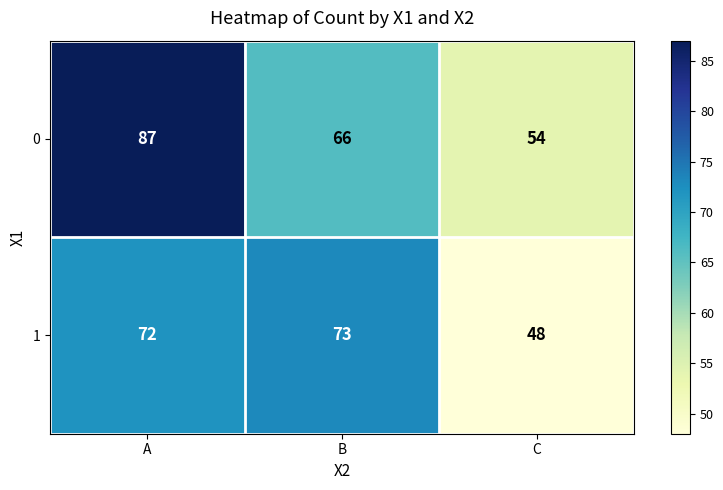

Read the 0 value at B.

66